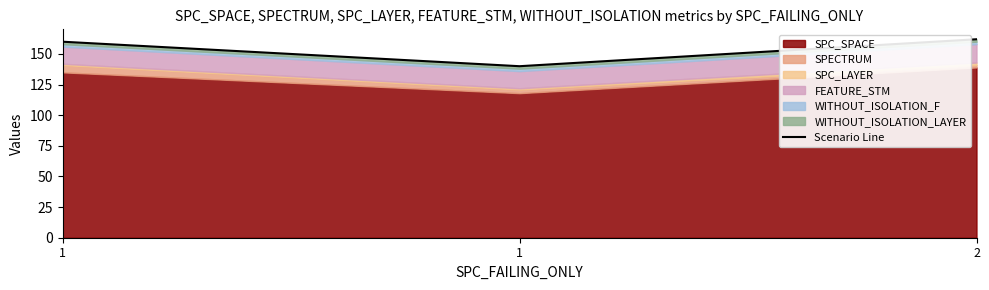

What is the difference between the maximum and minimum values?

22